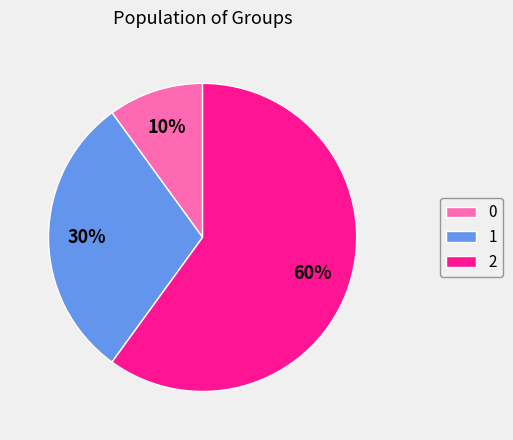

To the nearest percent, what is the difference between the 0 and 1 slice percentages?

20%